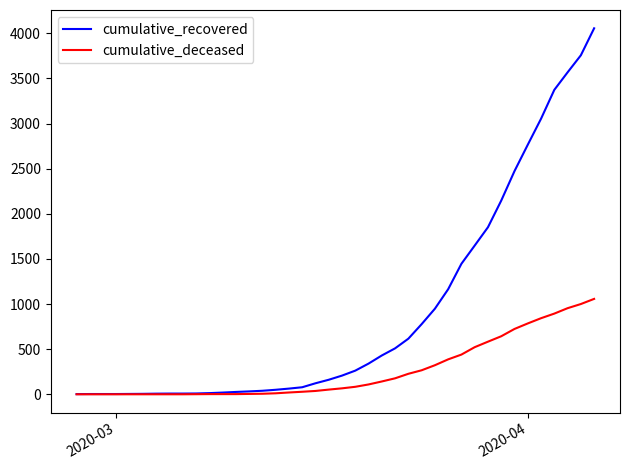

Which series has the widest spread of values?

cumulative_recovered